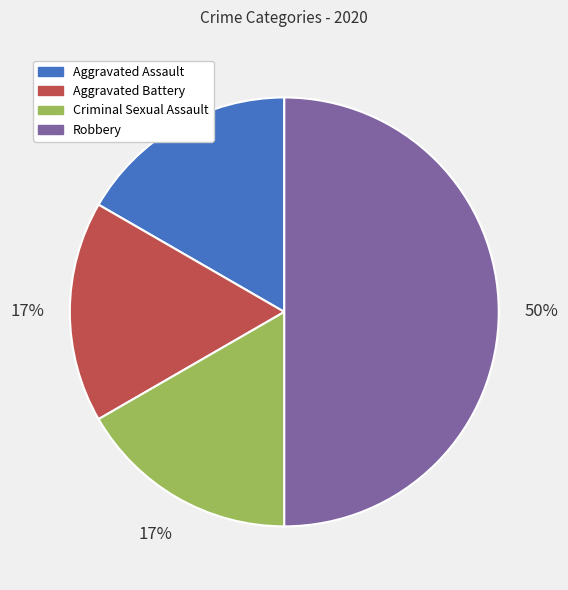

The Criminal Sexual Assault slice represents 17% of the pie. True or false?

True